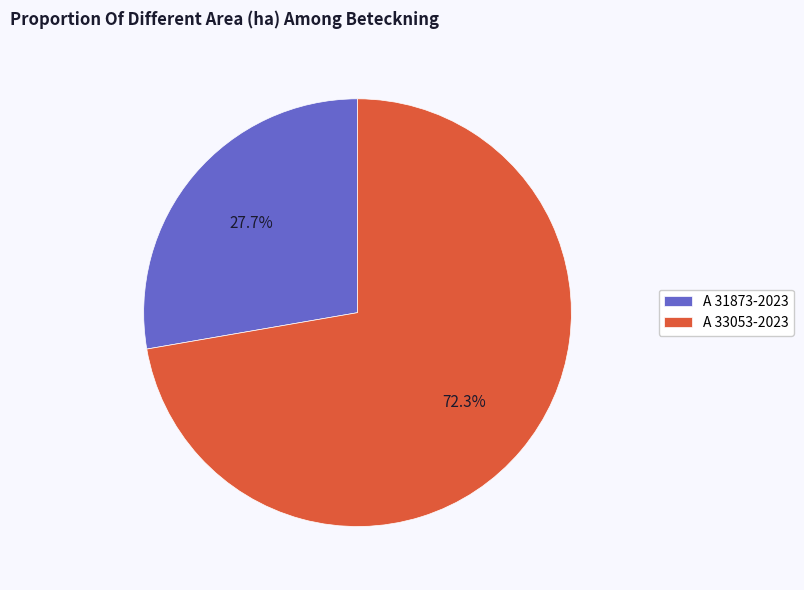

How much of the chart is everything except A 33053-2023?

27.7%